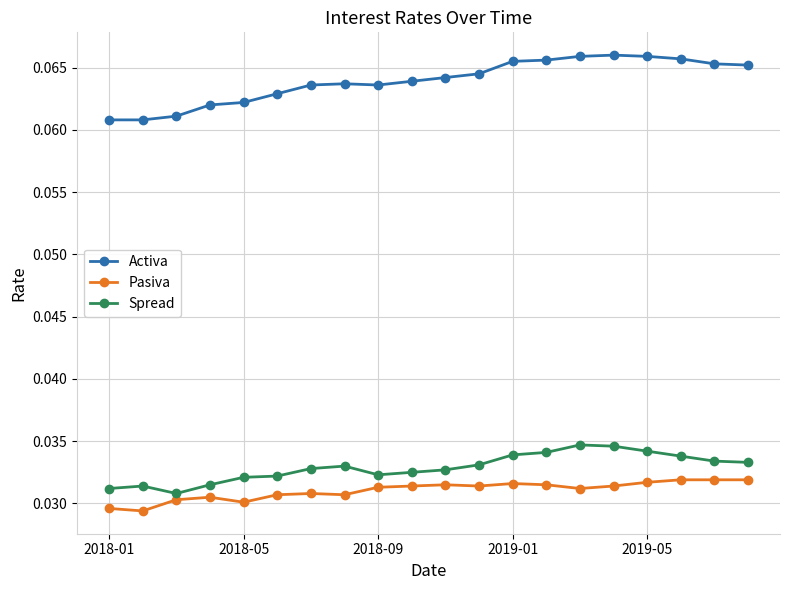

What are all the series names shown in the legend?

Activa, Pasiva, Spread